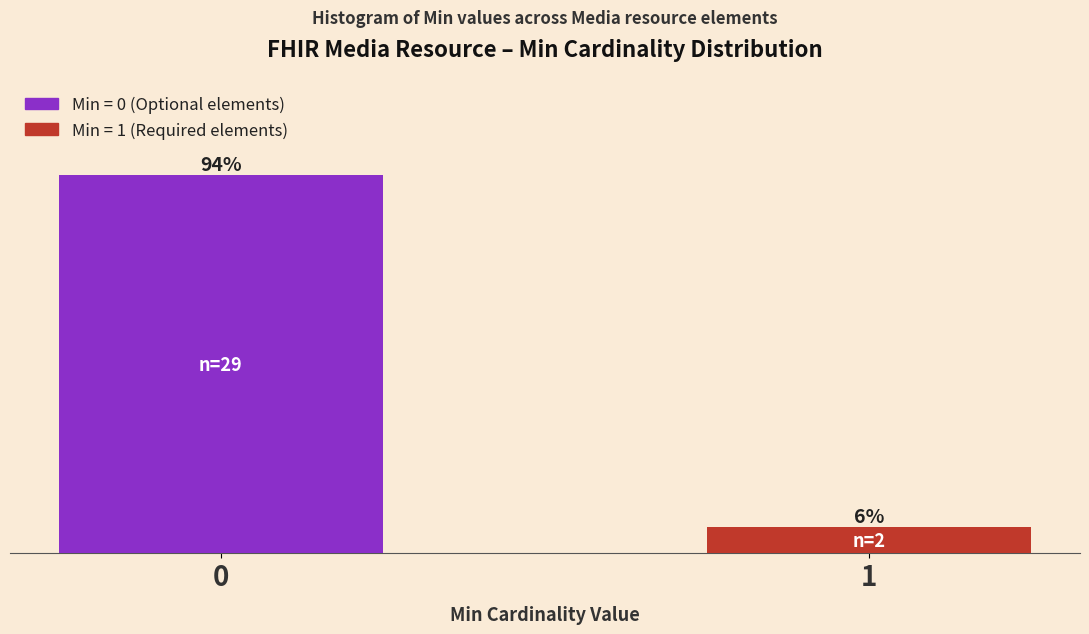

List the labels in order of value, largest first.

0, 1